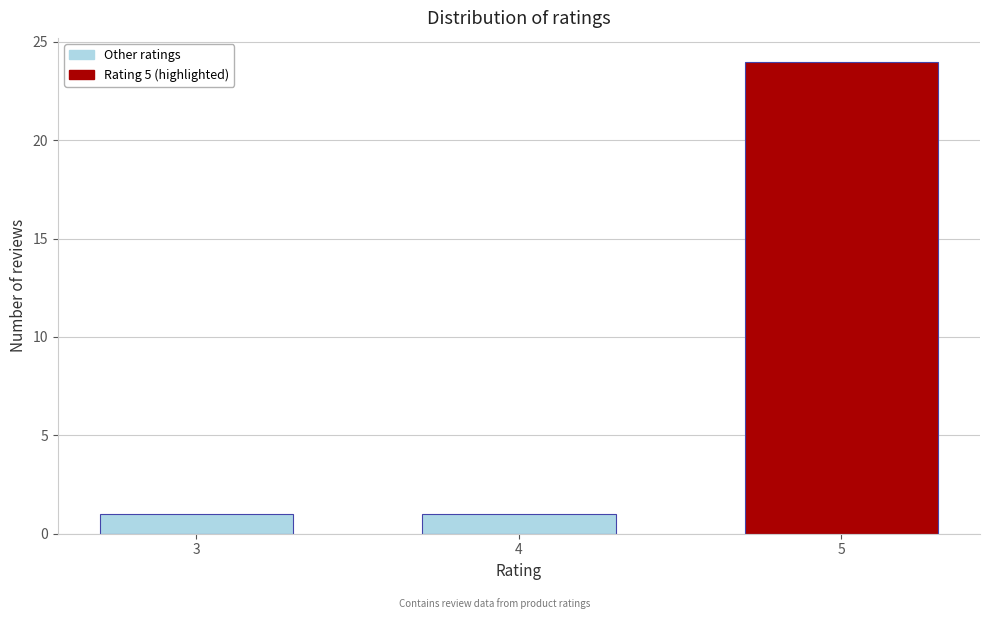

Reading right to left, transcribe all the data shown in this chart.

5=24	4=1	3=1